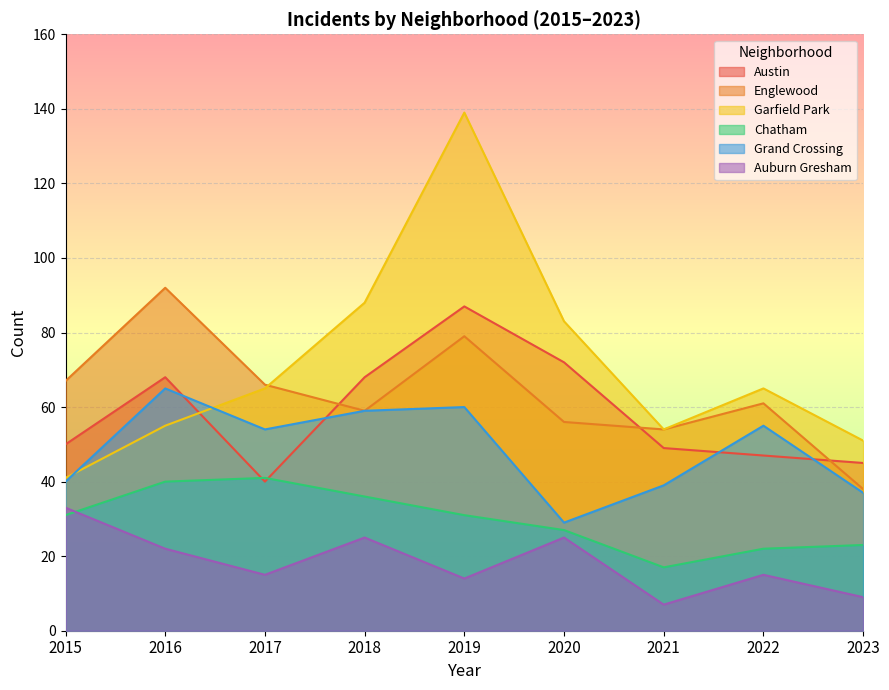

Rank the series at 2018 from lowest to highest value.

Auburn Gresham, Chatham, Englewood, Grand Crossing, Austin, Garfield Park